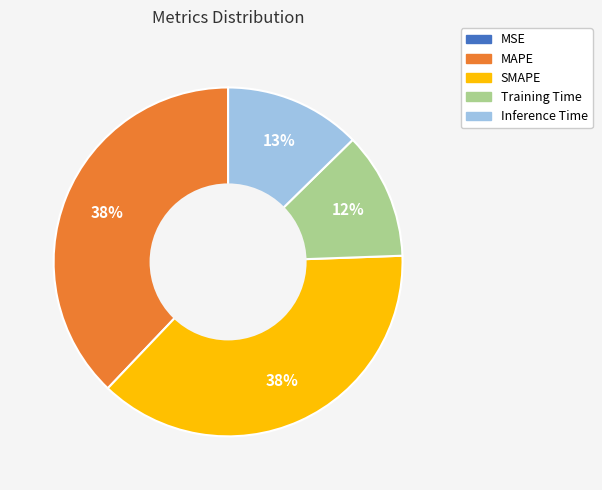

Does SMAPE account for over 50% of the chart?

No